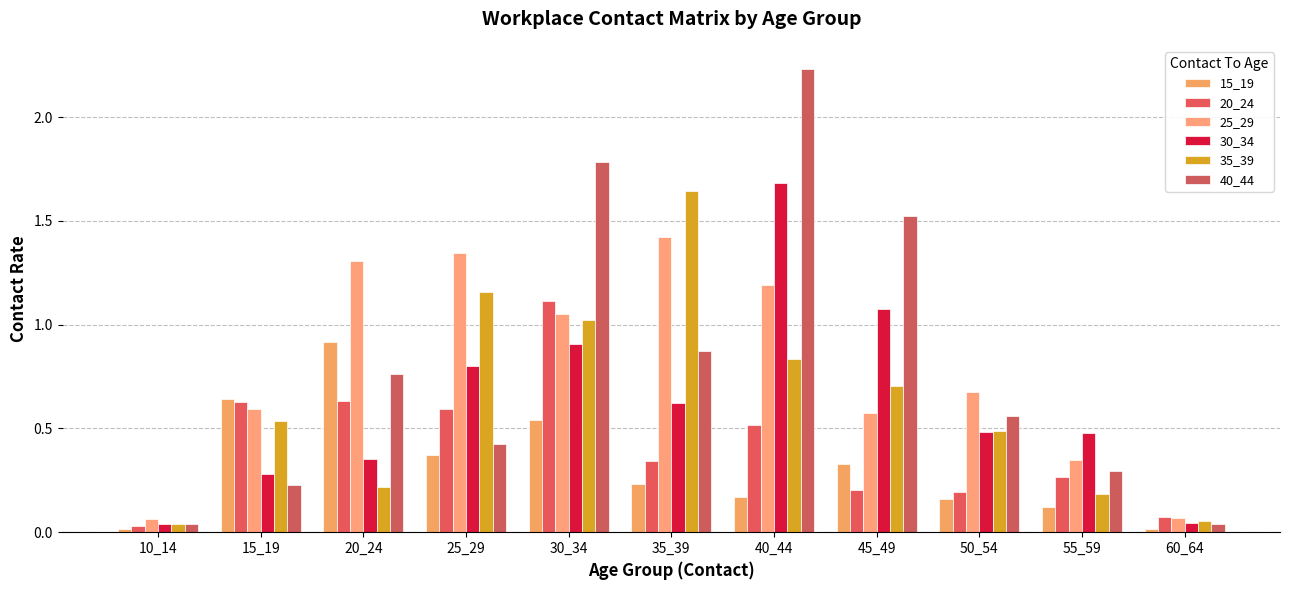

Which series has the widest spread of values?

40_44